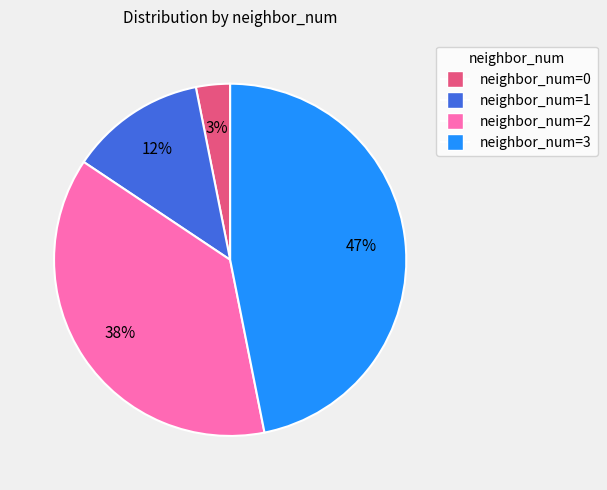

To the nearest percent, what portion does neighbor_num=0 represent?

3%